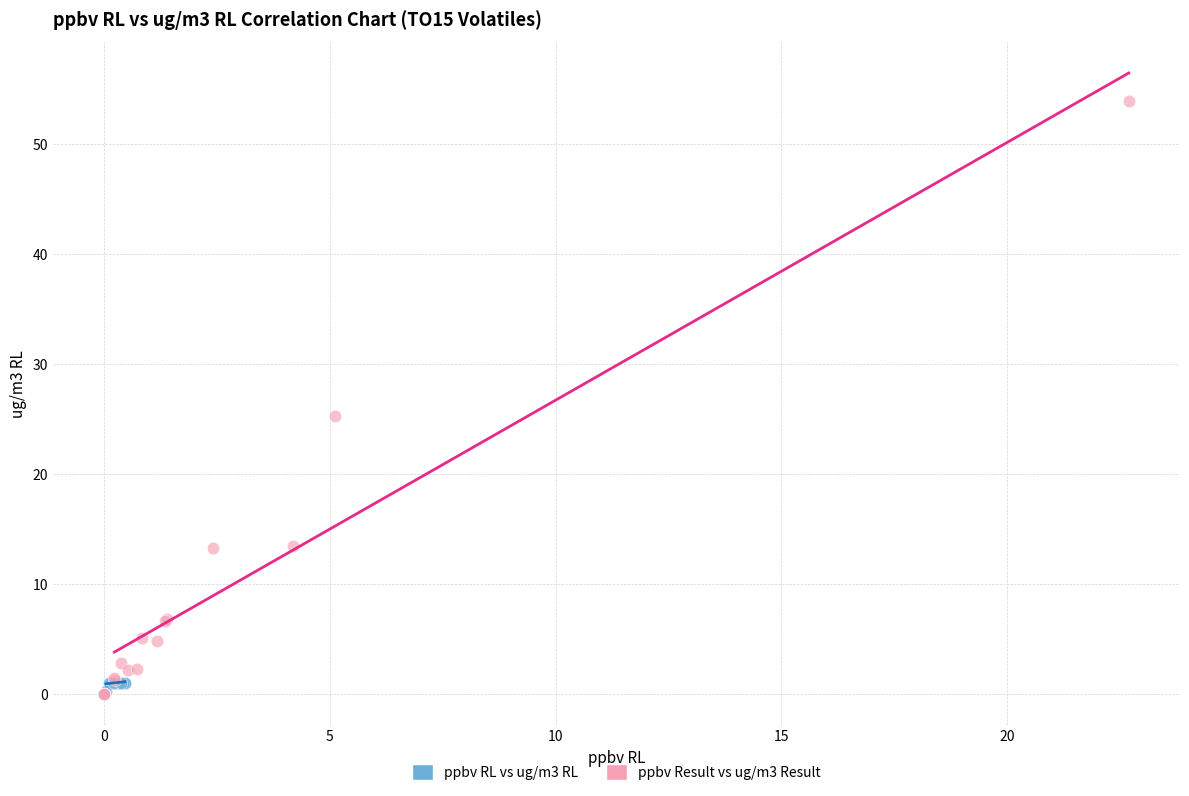

Which series contains the highest Y value?

ppbv Result vs ug/m3 Result